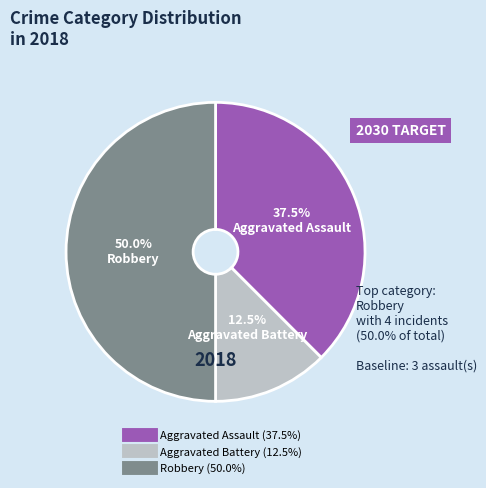

What is the ratio of the value at Robbery to the value at Aggravated Battery?

4.0